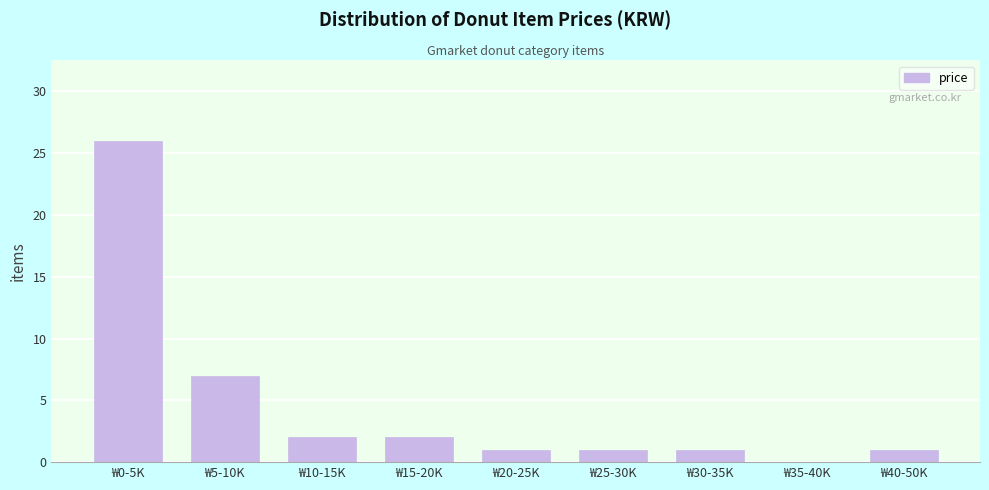

Reading left to right, extract all data points from this chart.

₩0-5K=26	₩5-10K=7	₩10-15K=2	₩15-20K=2	₩20-25K=1	₩25-30K=1	₩30-35K=1	₩35-40K=0	₩40-50K=1